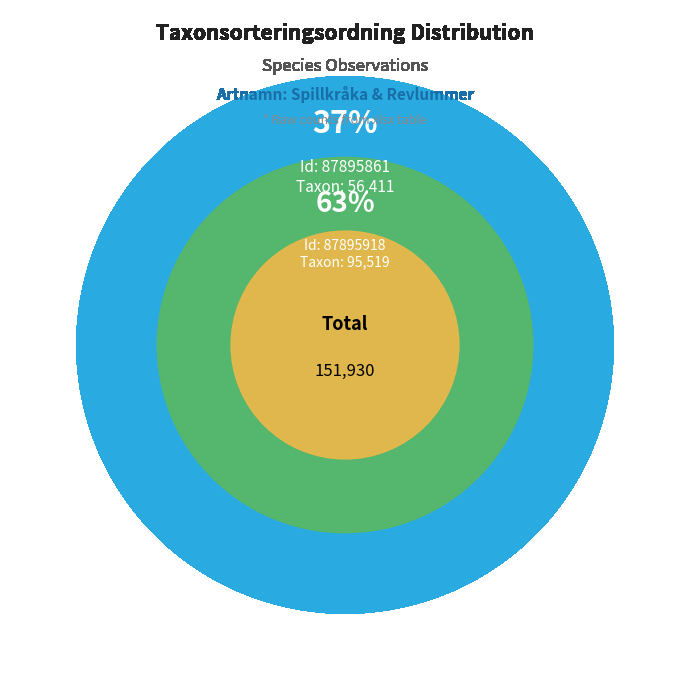

What is the change in value from 87895861 to 87895918?

+39108